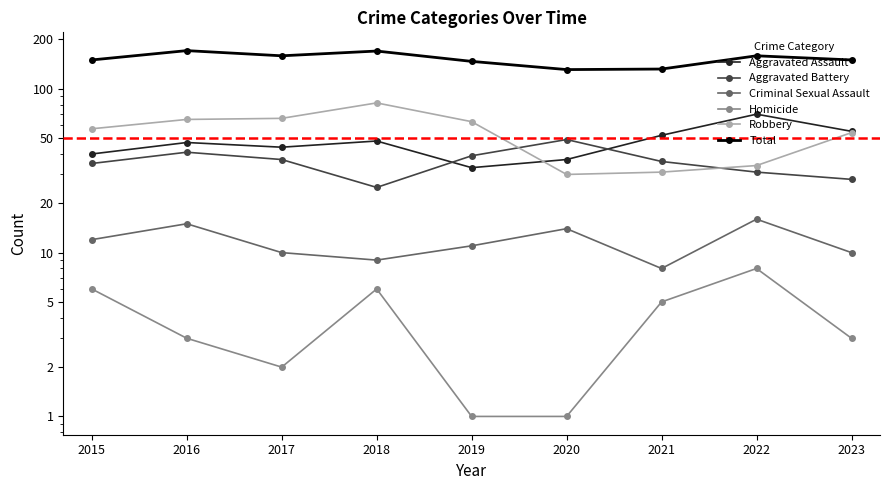

Is it true that Robbery equals 89 at 2015?

False